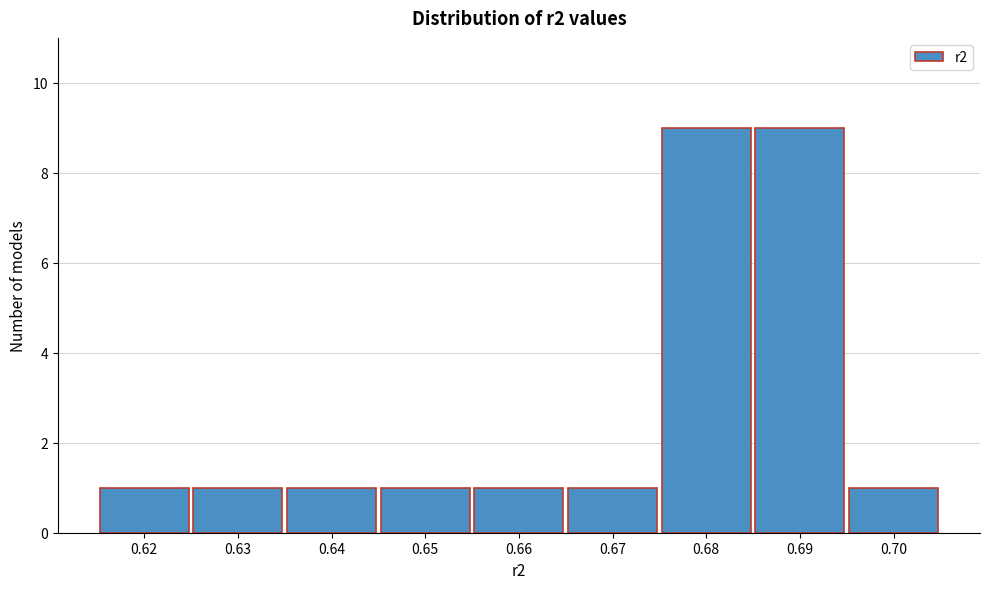

Reading right to left, list all the values displayed in this chart.

1	9	9	1	1	1	1	1	1